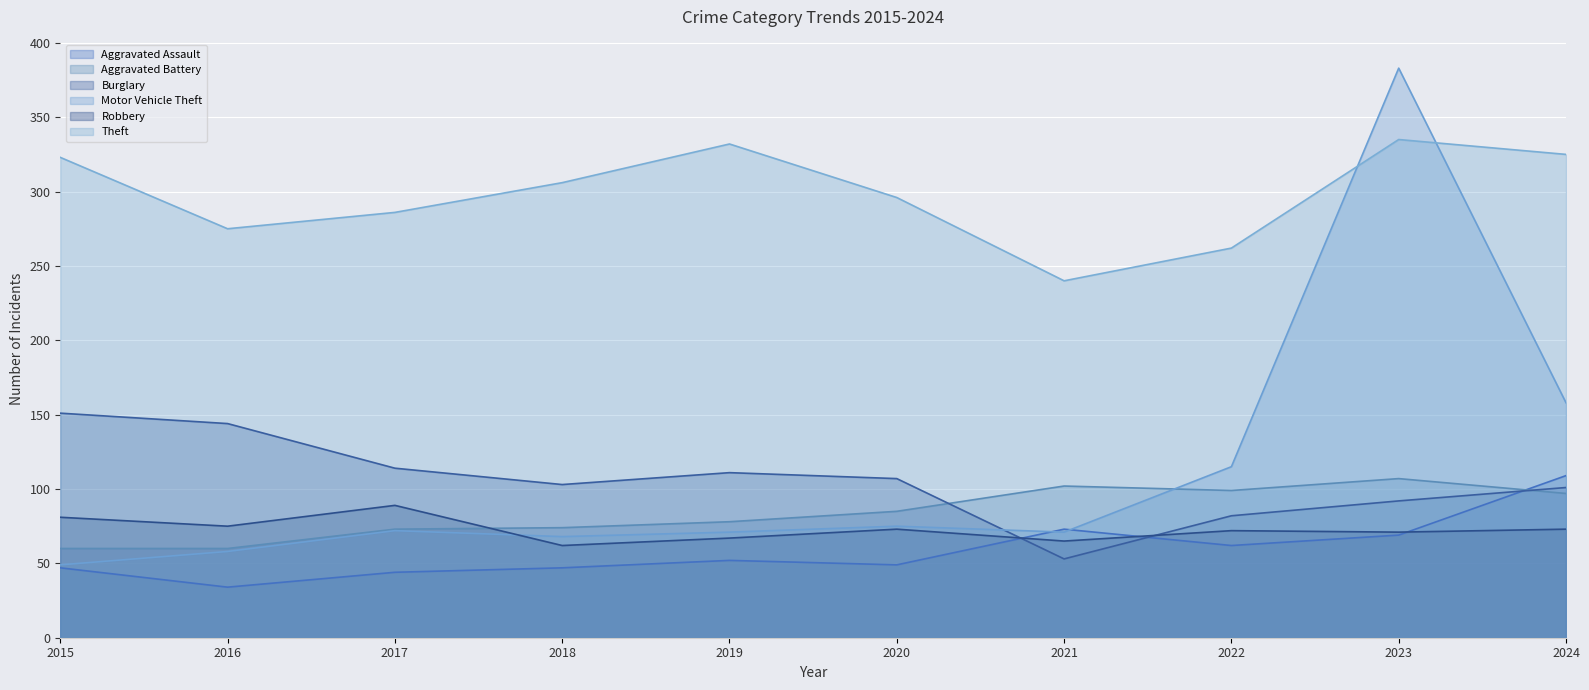

How many intersections are there between Motor Vehicle Theft and Robbery?

1